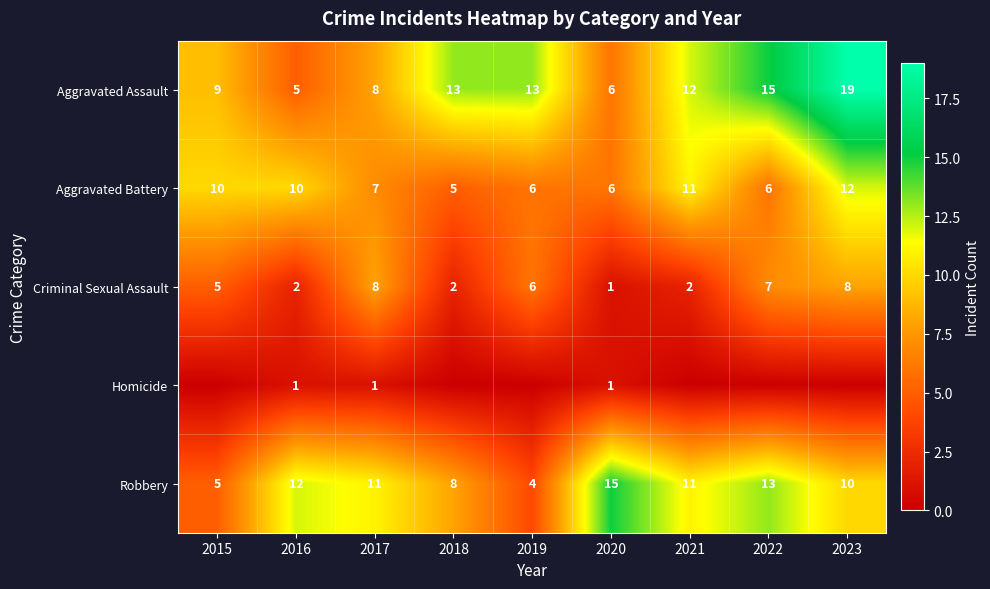

What is the difference between the highest and lowest values at 2017?

10